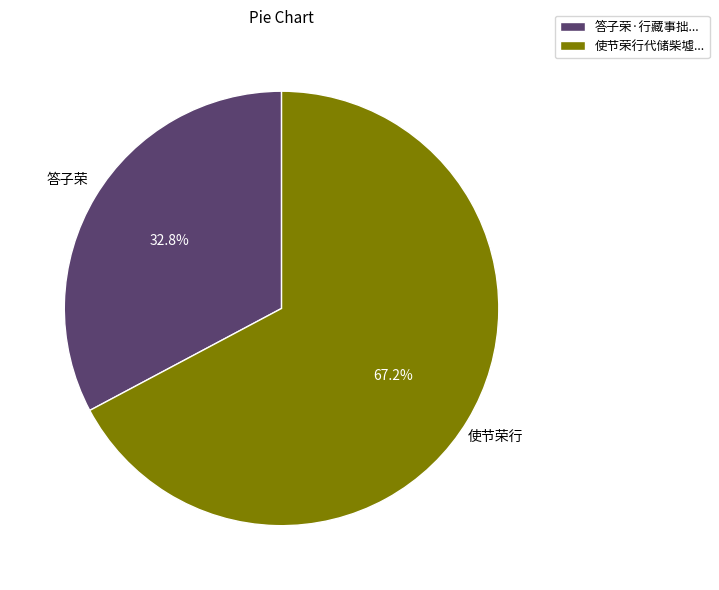

Which slice is the smallest?

答子荣·行藏事拙...